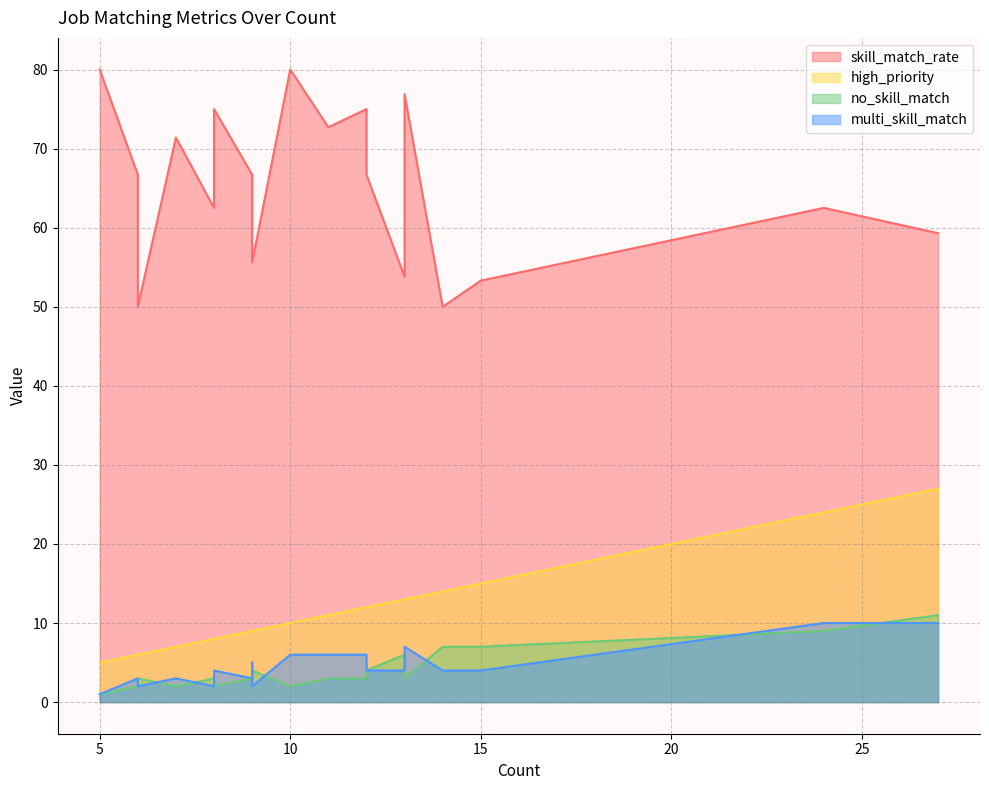

At which category does no_skill_match reach its first local valley?

8